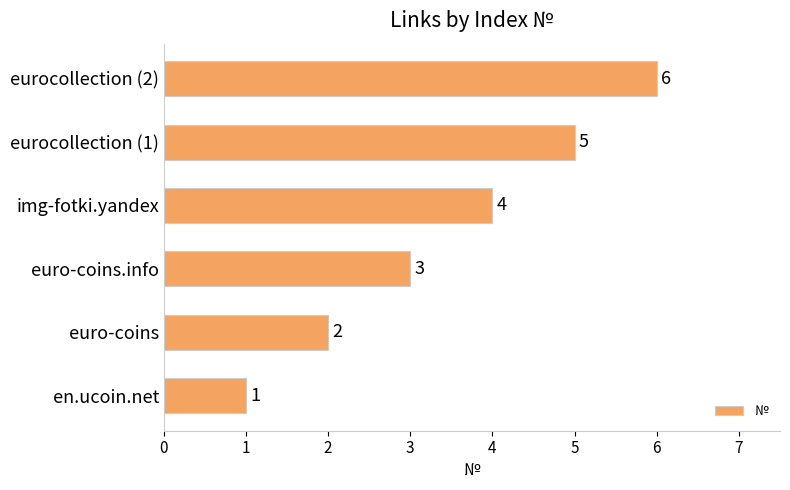

What is the average value?

4